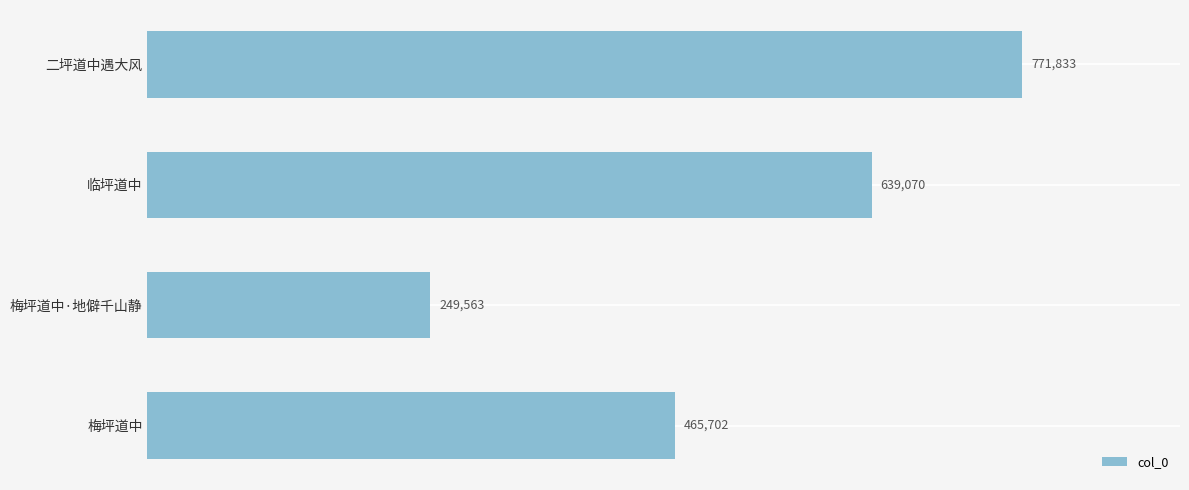

Reading bottom to top, what are all the values shown in this chart?

465702	249563	639070	771833